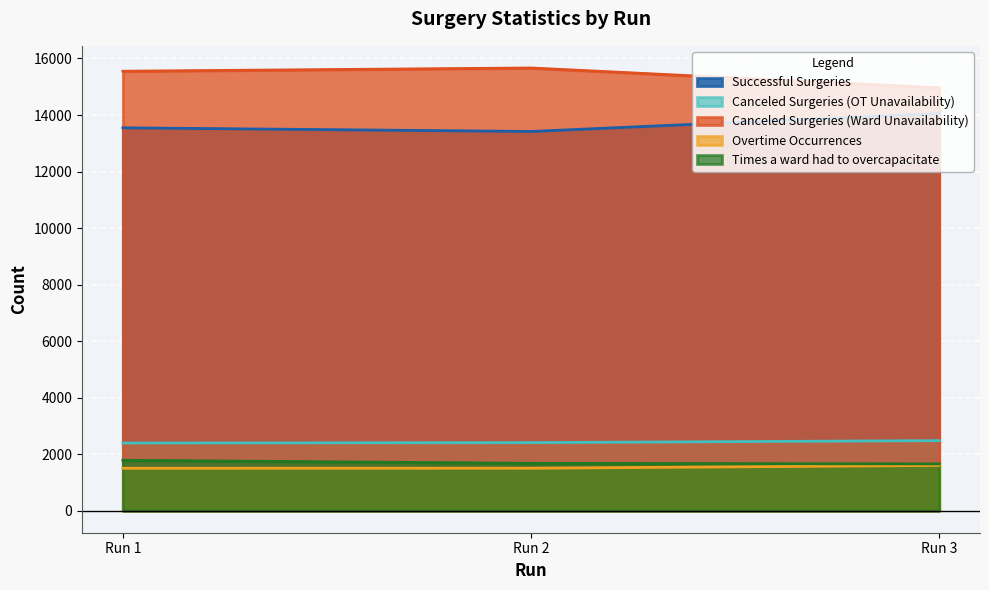

Reading left to right, list all the values displayed in this chart.

Successful Surgeries: Run 1=13547	Run 2=13418	Run 3=14053
Canceled Surgeries (OT Unavailability): Run 1=2392	Run 2=2406	Run 3=2476
Canceled Surgeries (Ward Unavailability): Run 1=15550	Run 2=15665	Run 3=14961
Overtime Occurrences: Run 1=1498	Run 2=1500	Run 3=1599
Times a ward had to overcapacitate: Run 1=1781	Run 2=1672	Run 3=1651